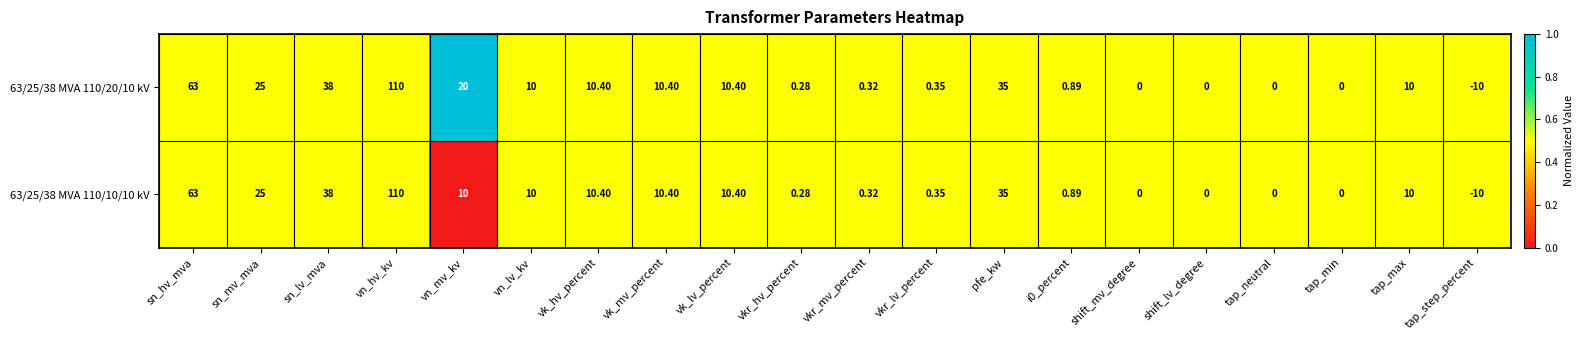

Is the value of 63/25/38 MVA 110/10/10 kV at vn_mv_kv greater than the value of 63/25/38 MVA 110/20/10 kV at vk_mv_percent?

No